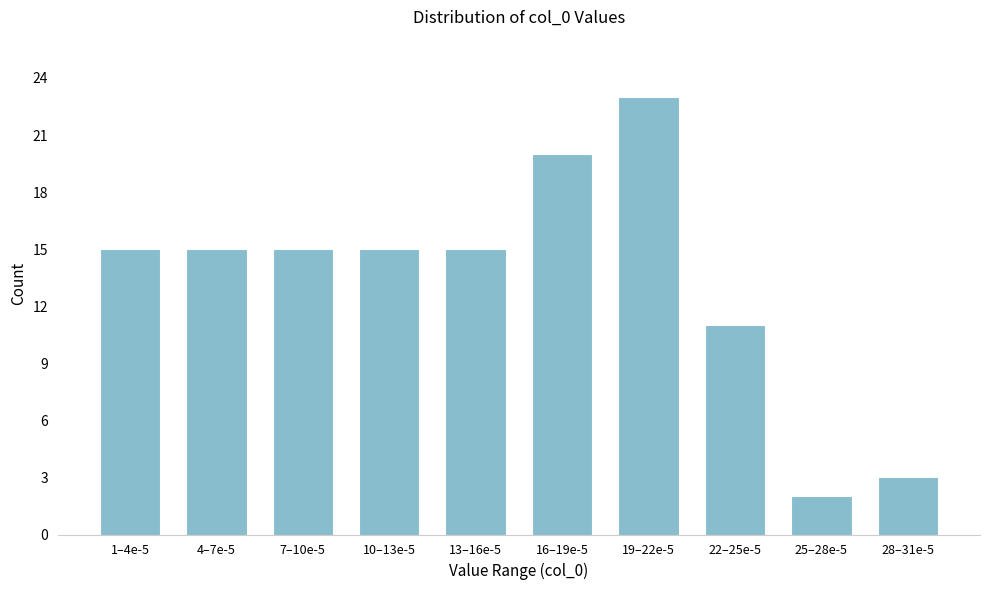

Reading left to right, transcribe all the data shown in this chart.

15	15	15	15	15	20	23	11	2	3